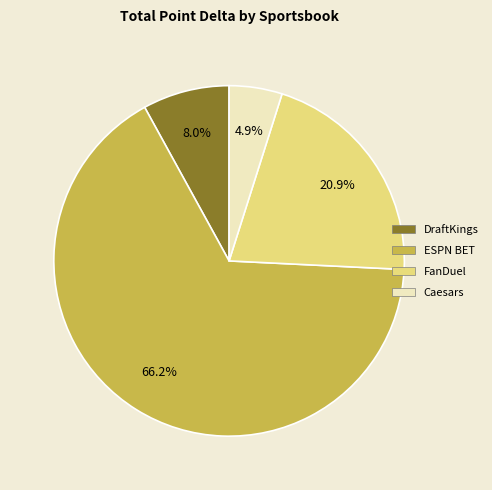

What portion of the pie excludes DraftKings?

92.0%